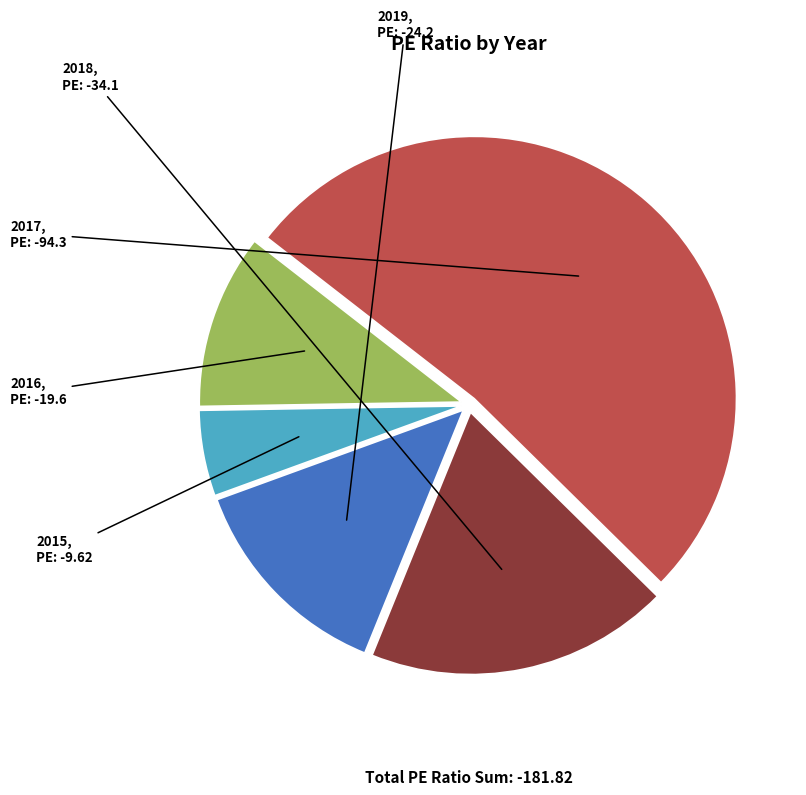

True or false: 2015 accounts for 15% of the total.

False